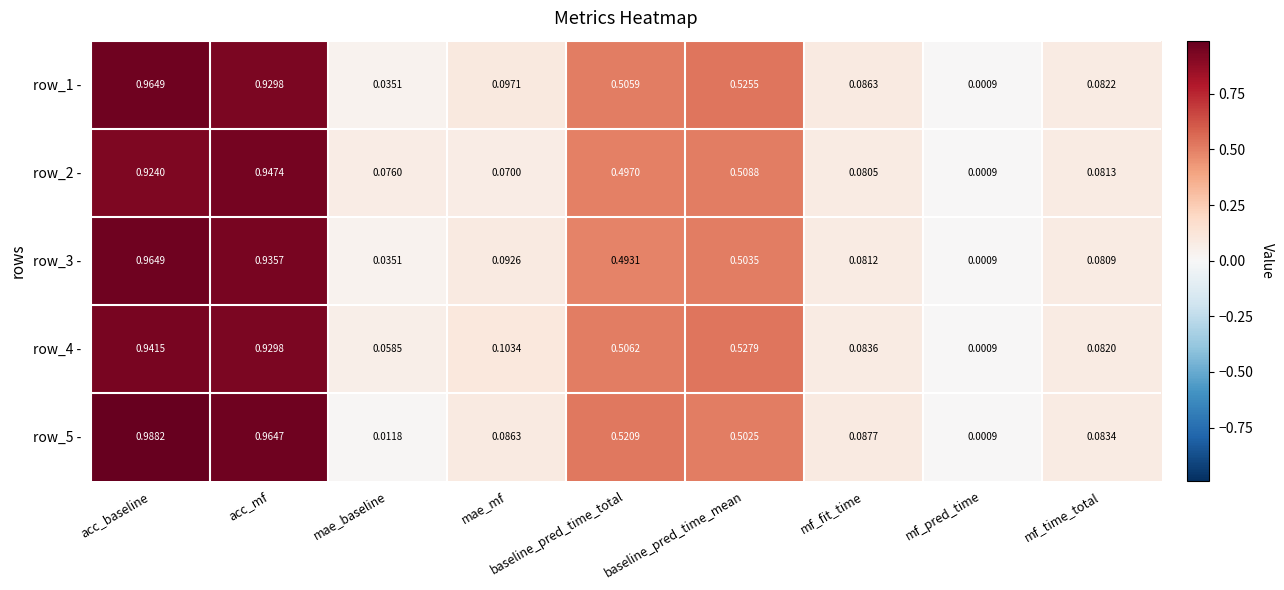

Is the value of row_1 - at mae_baseline greater than the value of row_2 - at mf_pred_time?

Yes